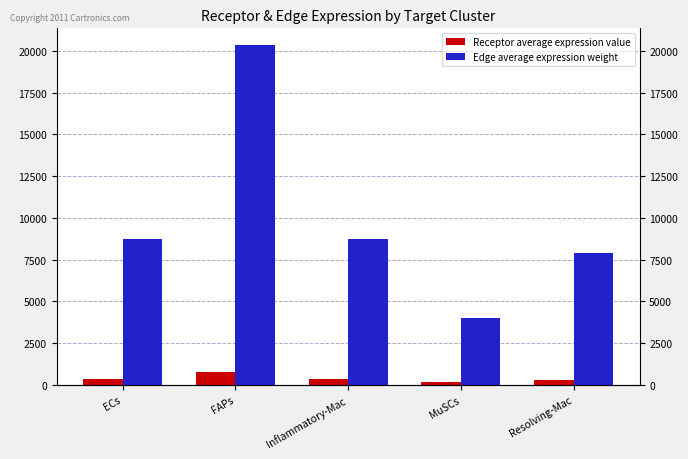

Reading right to left, what are all the values shown in this chart?

Receptor average expression value: 313.1	159.6	347.1	807.4	347.4
Edge average expression weight: 7883.1	4018.1	8739.0	20327.3	8746.4